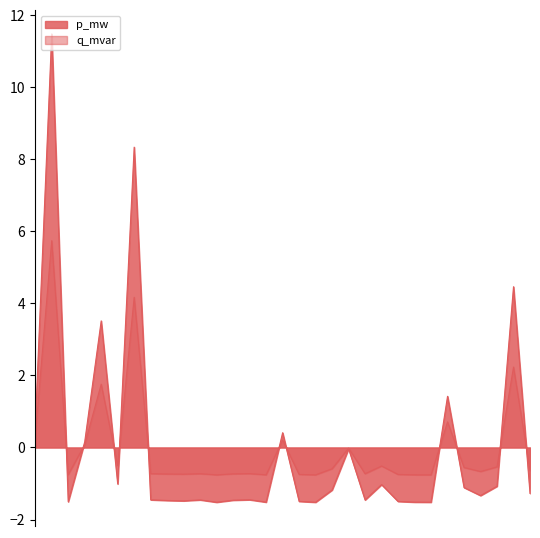

List the series in order of their overall mean, highest first.

q_mvar, p_mw